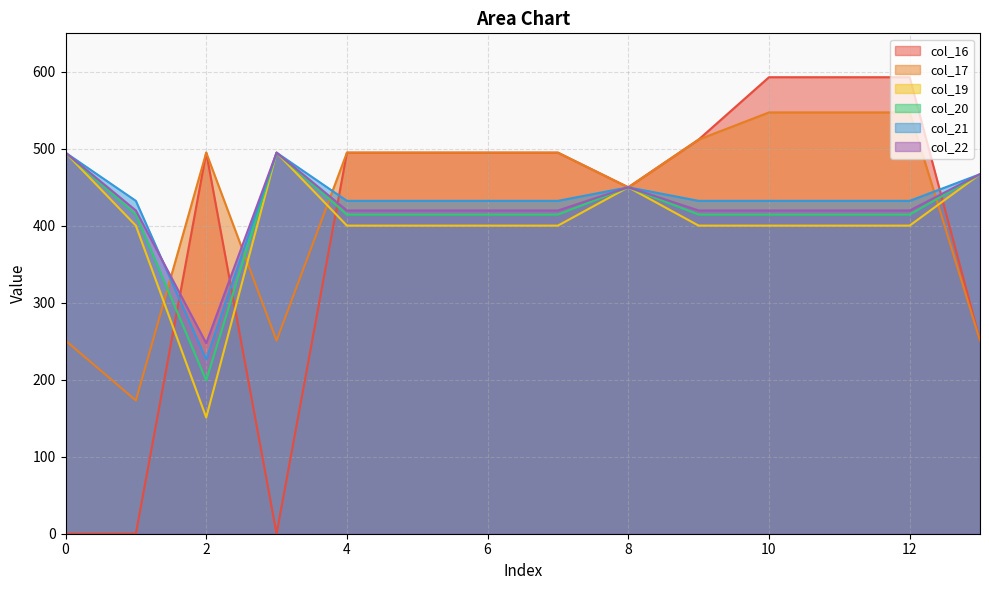

How many data points does each series have?

14